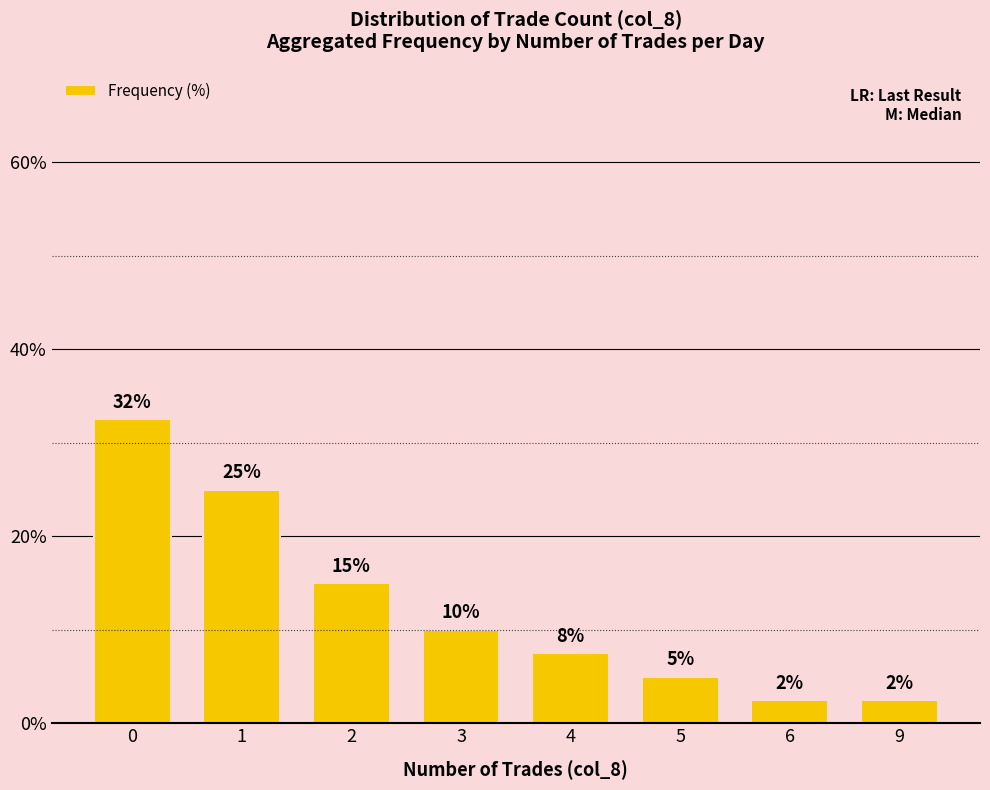

The chart shows a value of 12.9 at 4. True or false?

False